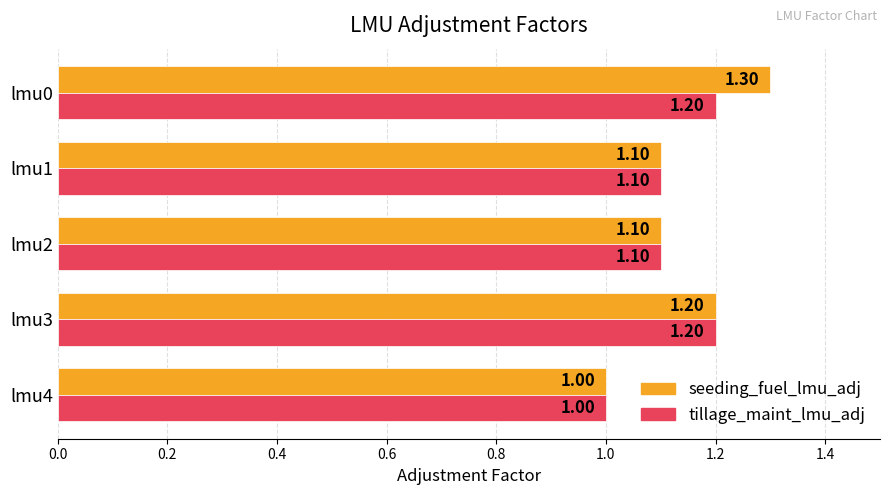

What is the average value of the tillage_maint_lmu_adj series?

1.1